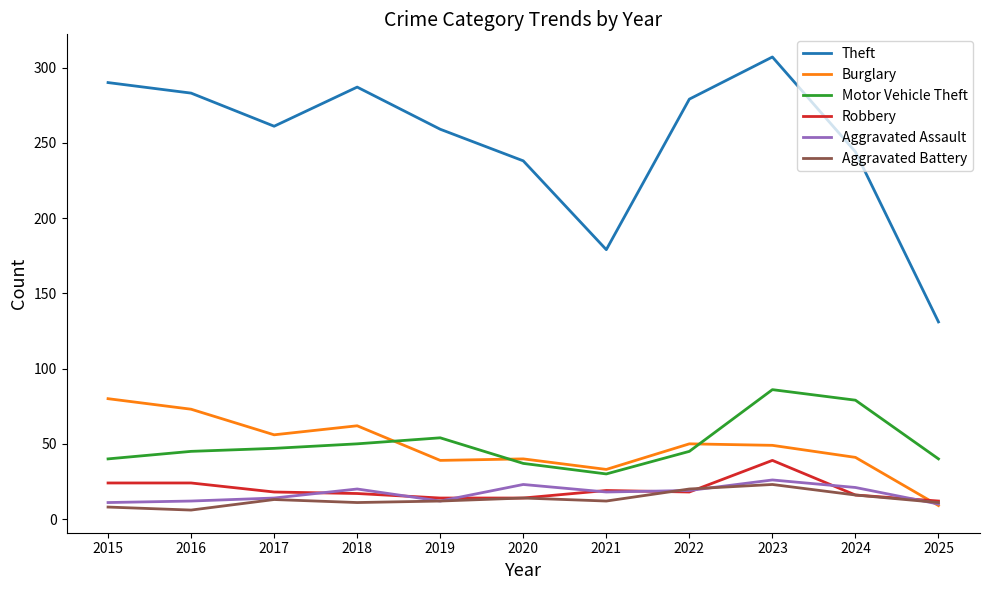

After their last crossing, which series has the higher values: Burglary or Aggravated Assault?

Aggravated Assault